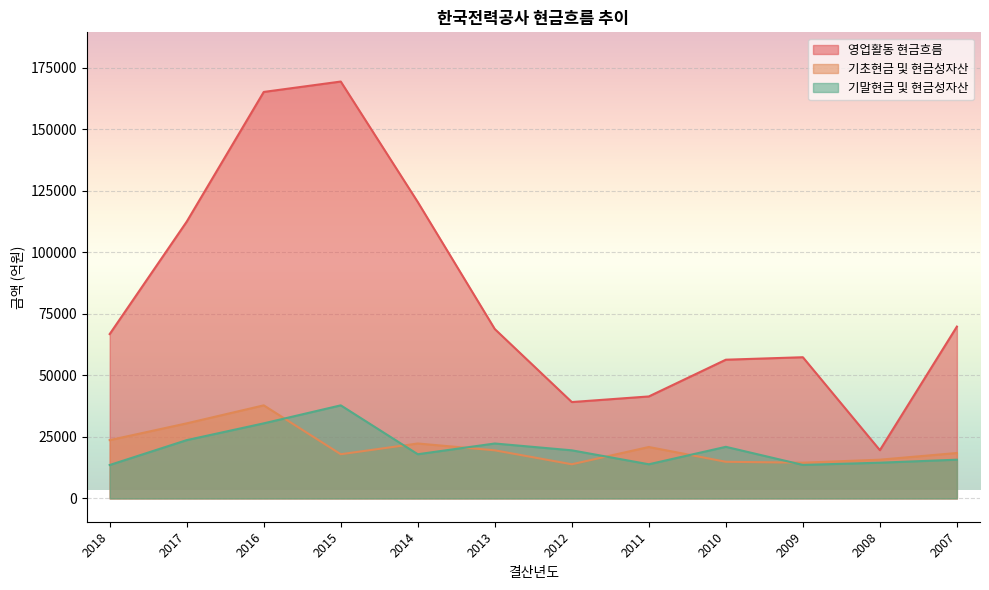

At which category is the sum across all series the highest?

2016